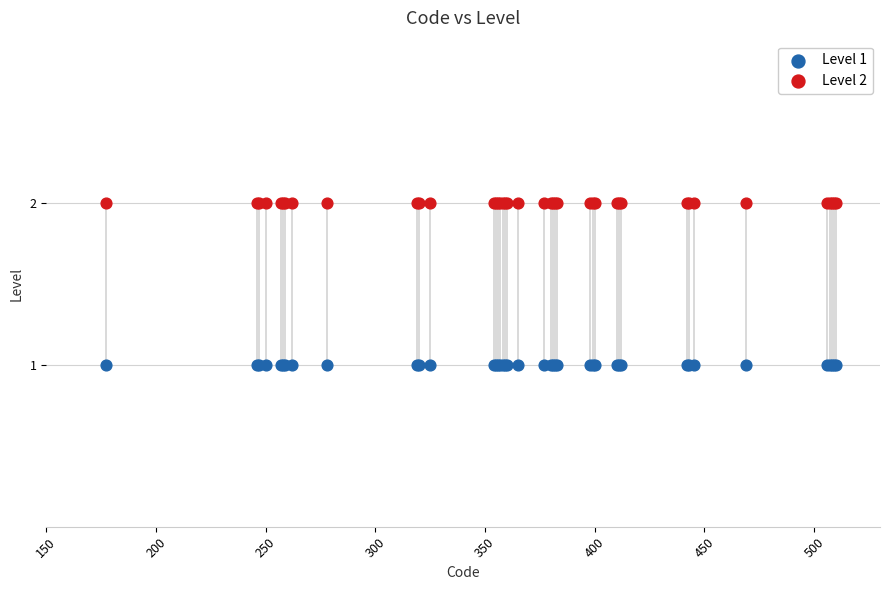

Which series reaches the minimum Y coordinate?

Level 1